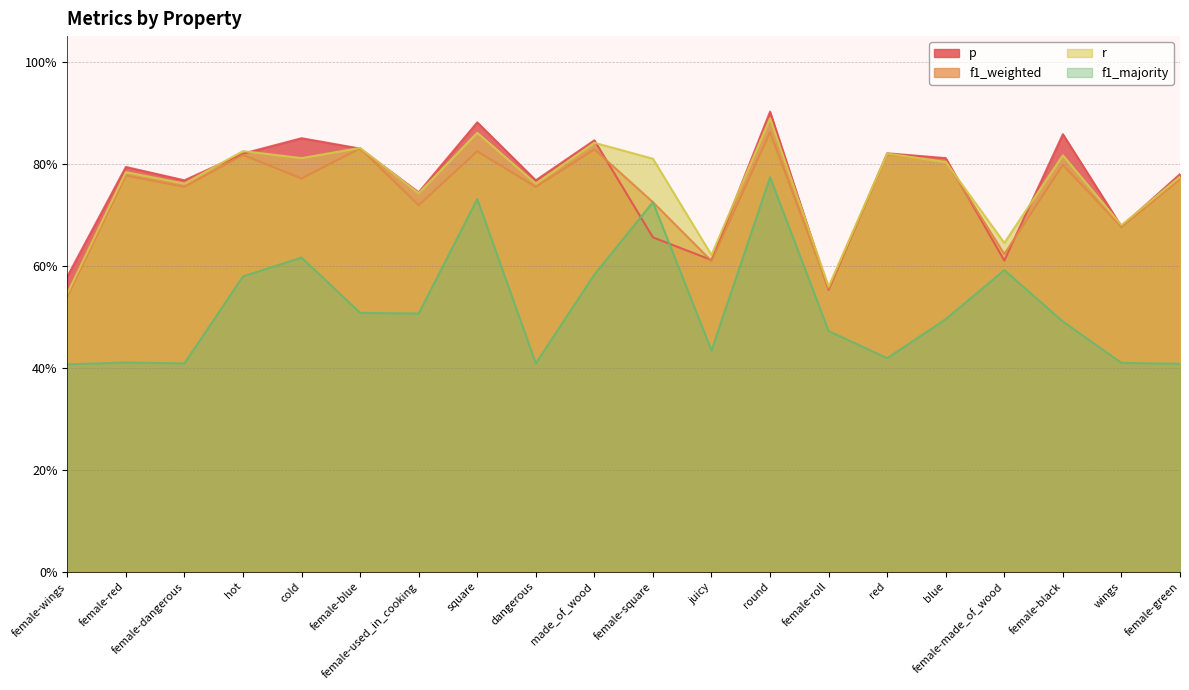

What is the label of the 6th point from the right?

red